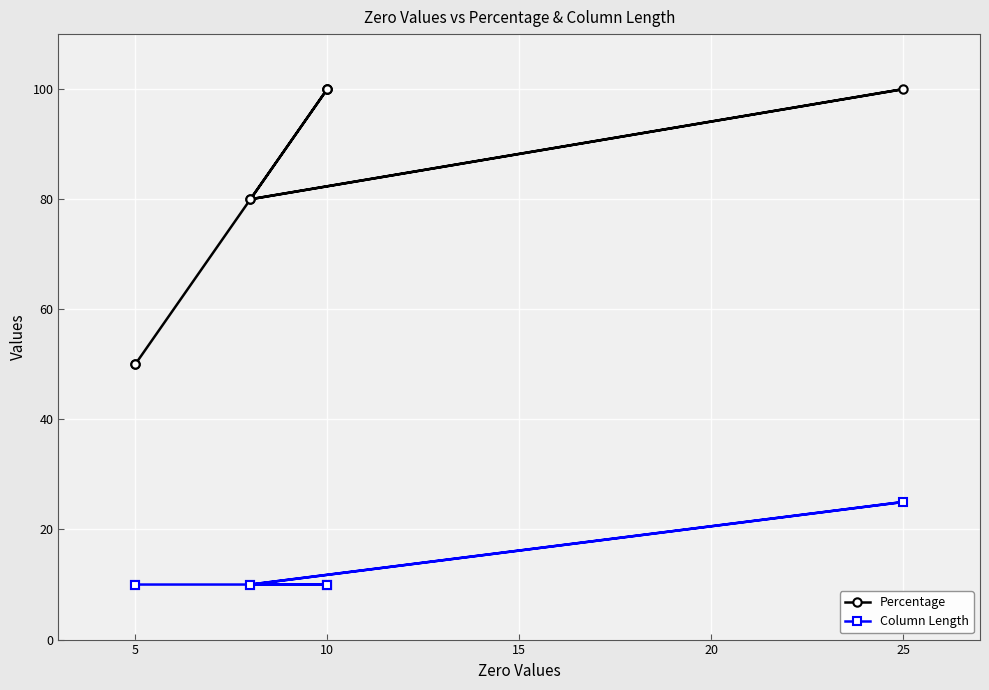

What is the minimum value for Column Length?

10